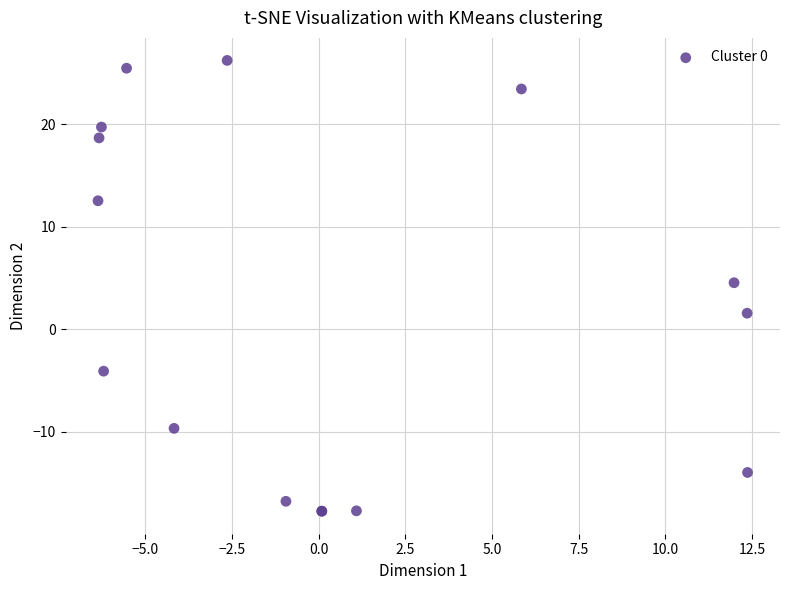

What Y value in the scatter plot is closest to 4?

4.5